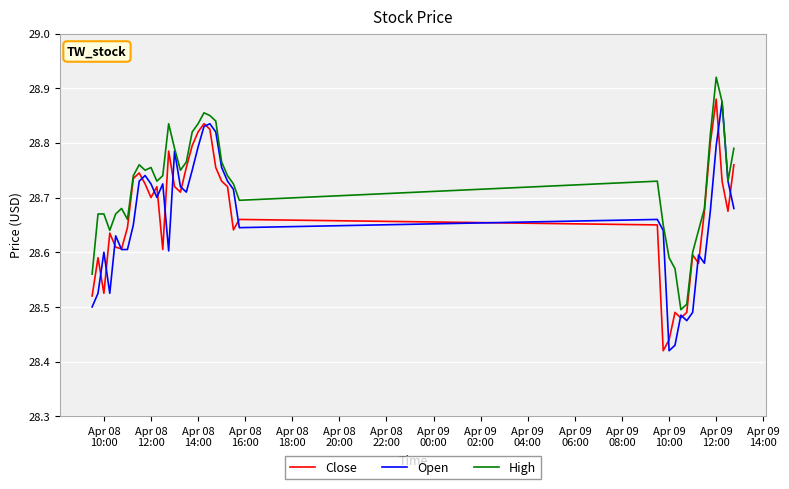

Which series has the largest total across all categories?

High